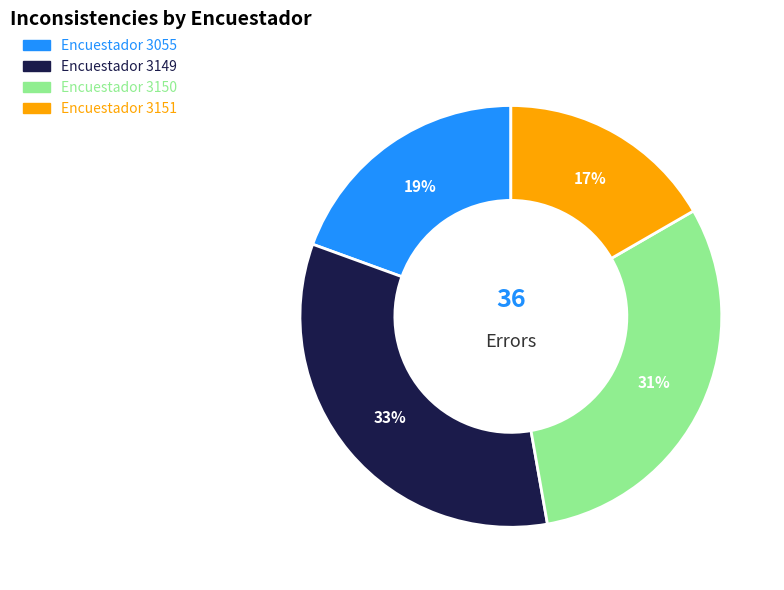

To the nearest percent, what is the average slice percentage?

25%